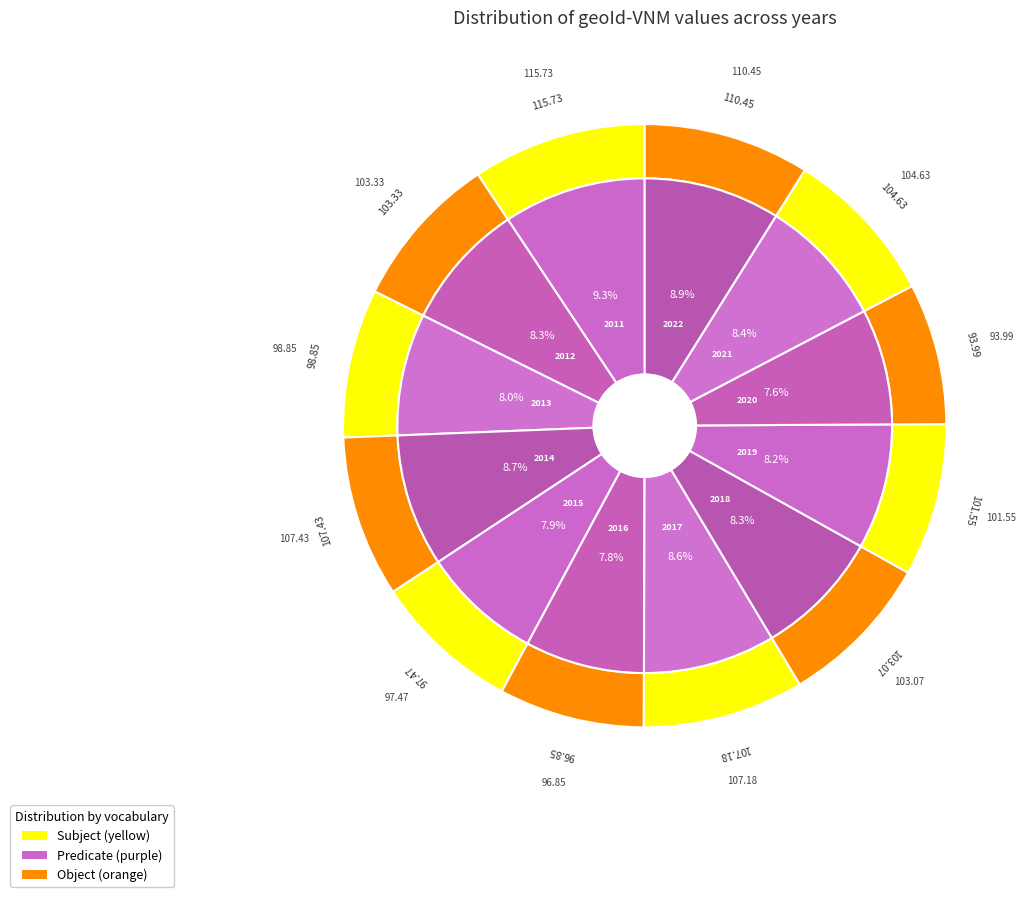

Does 2021 represent more than half of the total?

No